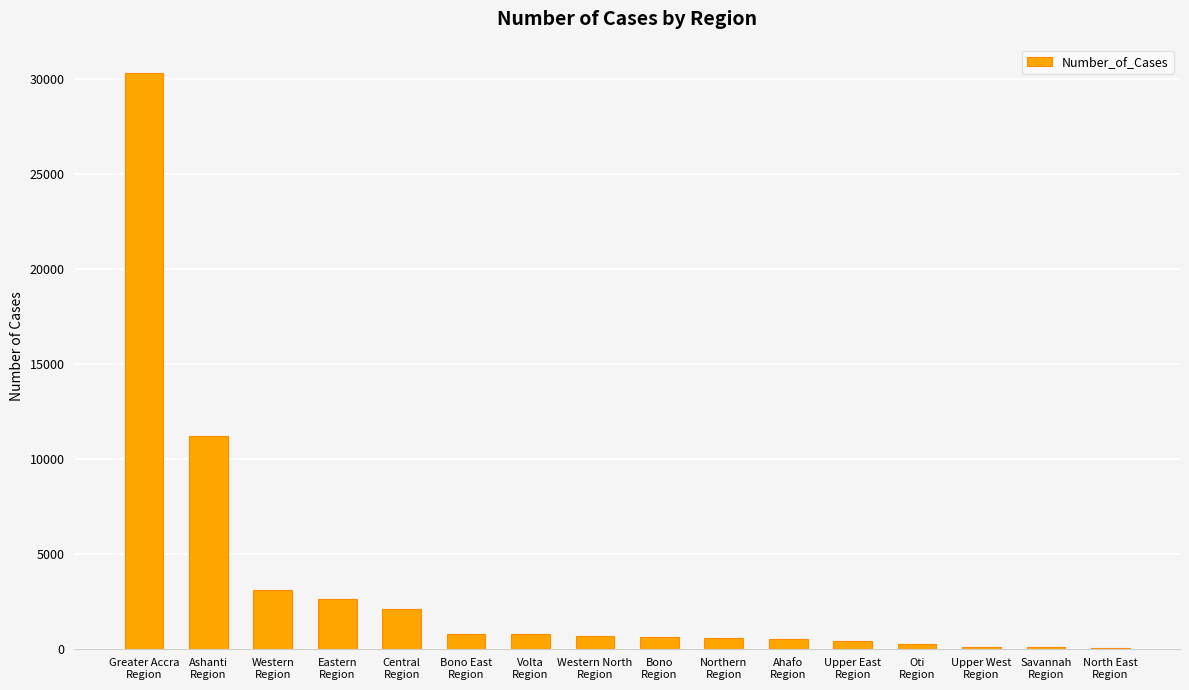

What is the sum of all values?

54042